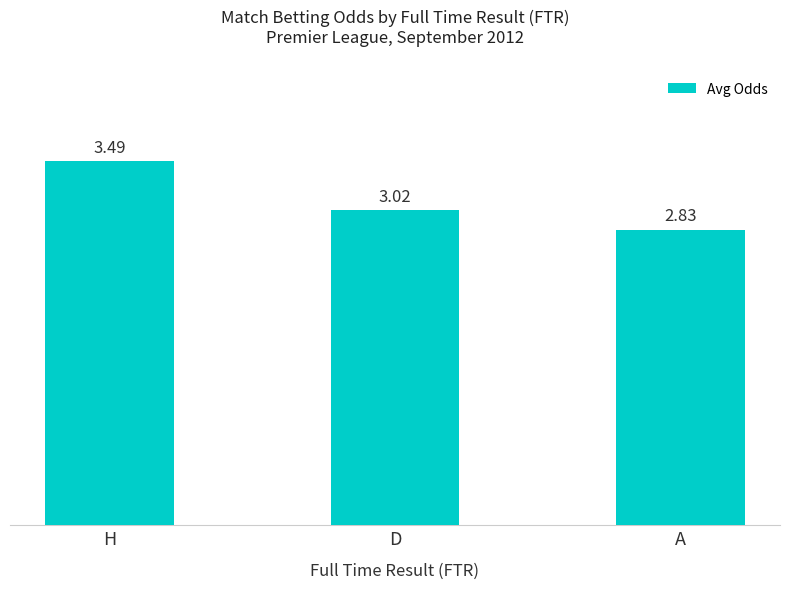

Approximately how many times larger is the value at D compared to H?

0.9